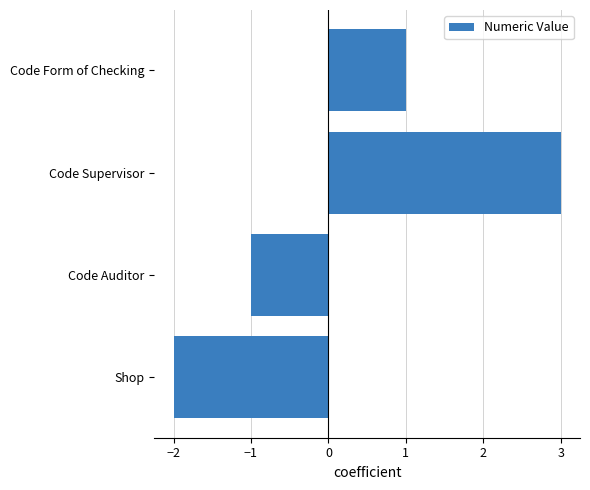

The value at Code Supervisor is 2. True or false?

False